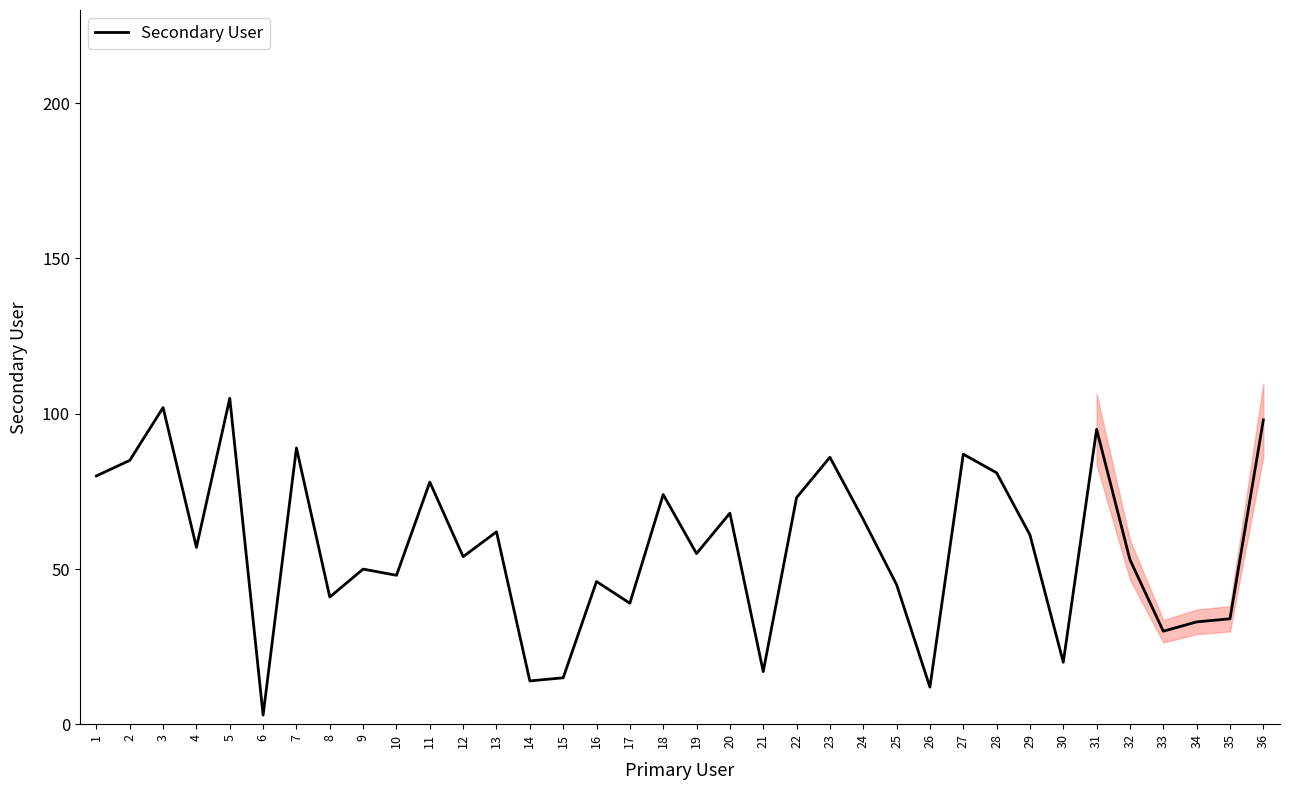

How many lines are shown in the chart?

1